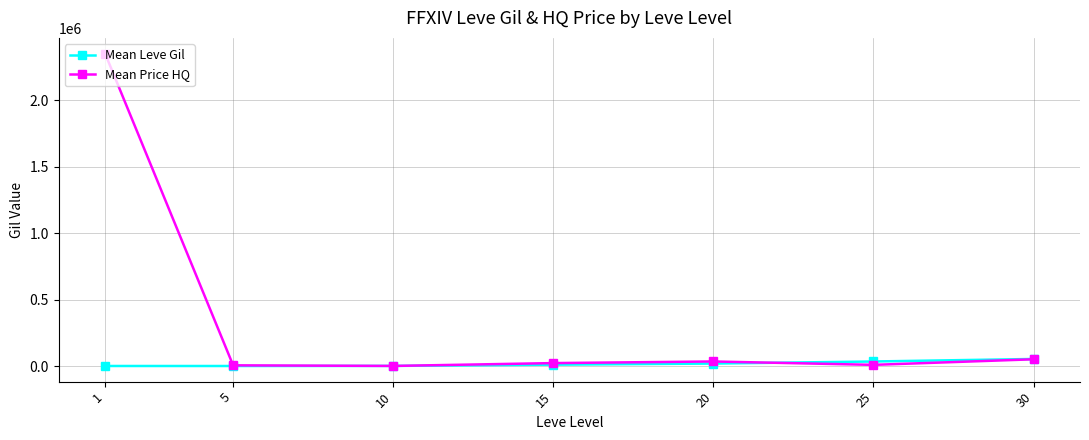

In Mean Price HQ, how many points are lower than both neighbors (excluding endpoints)?

2